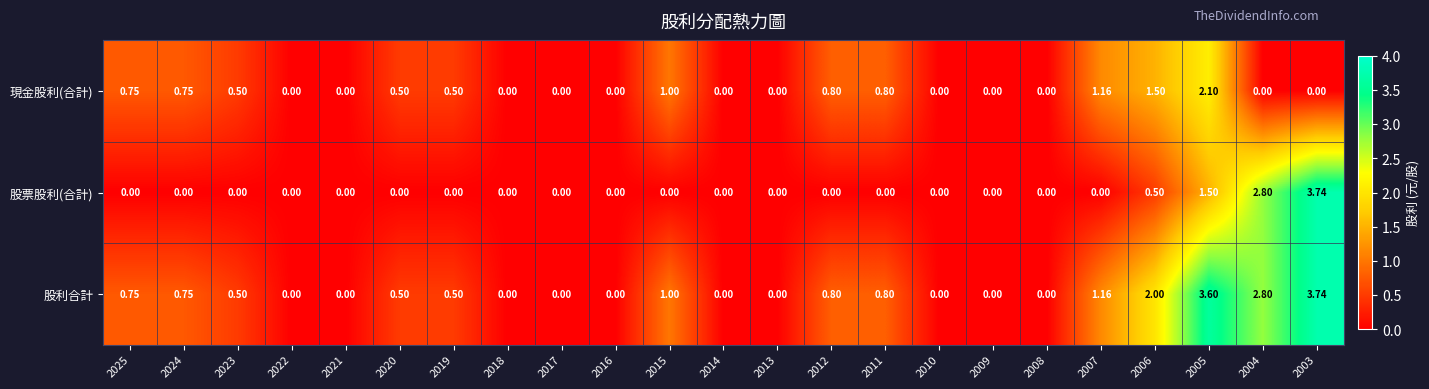

Which series has the largest total across all categories?

股利合計